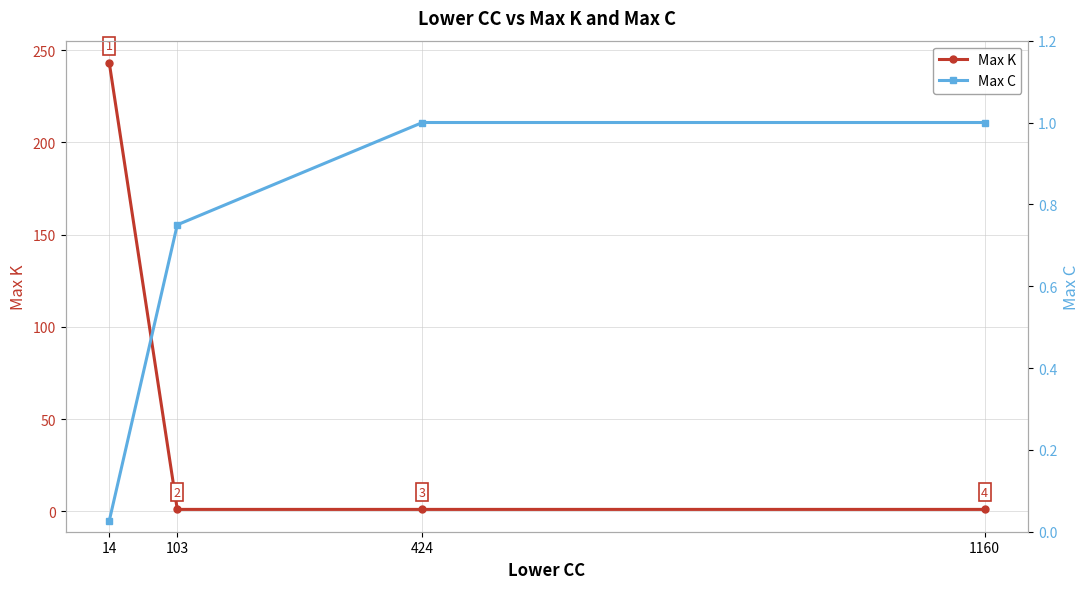

List the series in order of their overall mean, highest first.

Max K, Max C